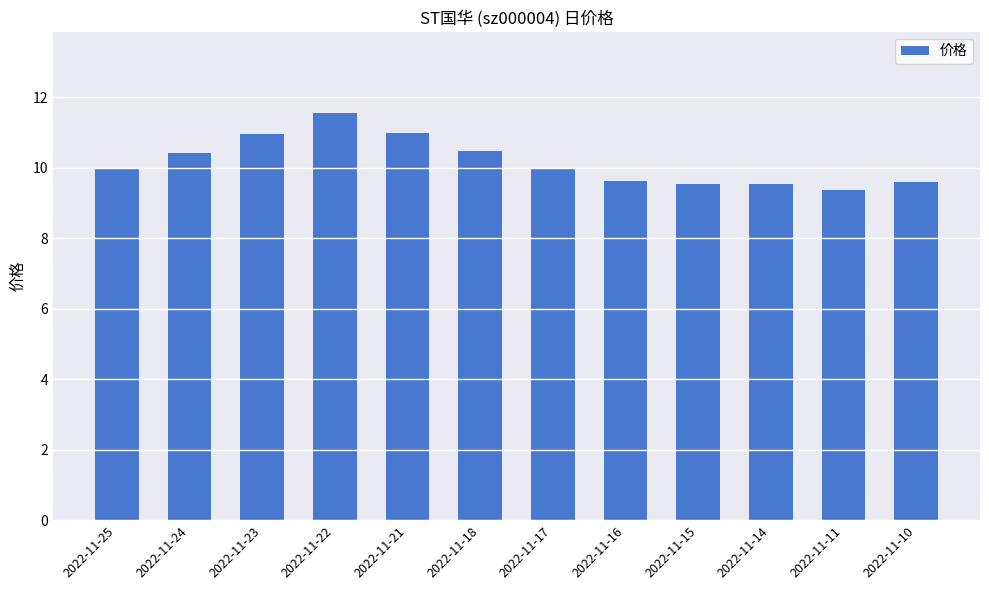

Approximately how many times larger is the value at 2022-11-24 compared to 2022-11-15?

1.1